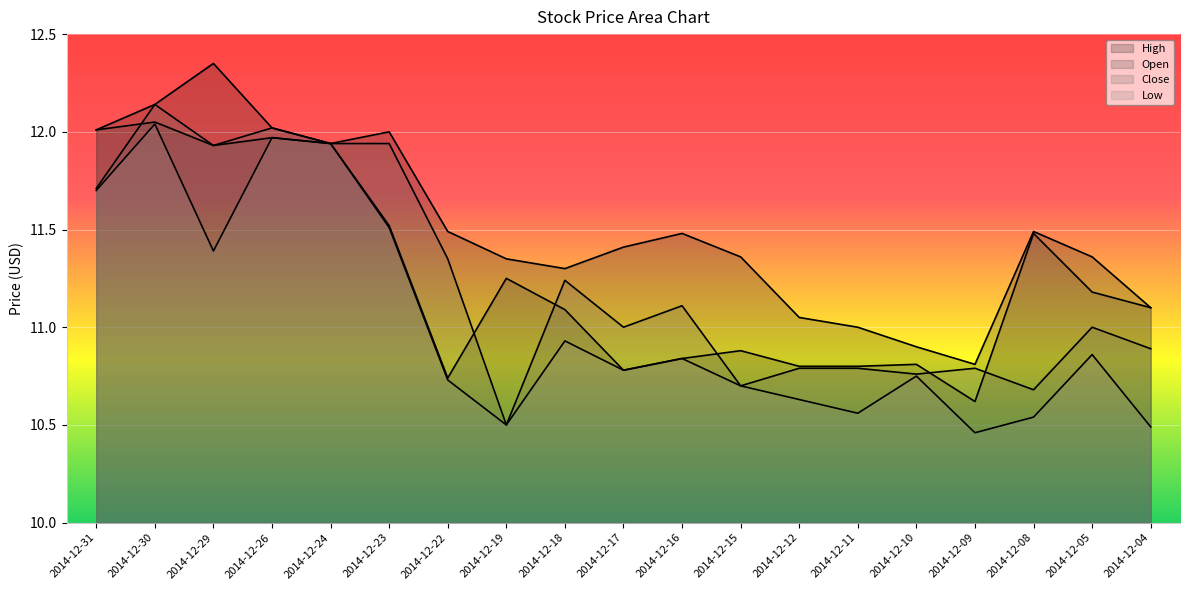

Is it true that High equals 11.4 at 2014-12-17?

True